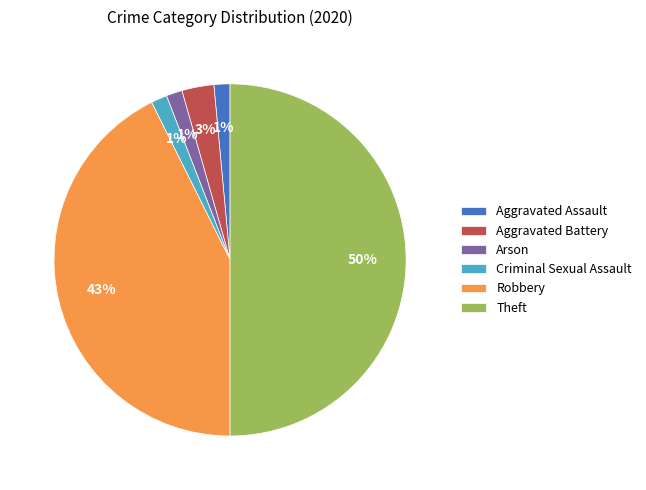

True or false: Aggravated Assault accounts for 14% of the total.

False